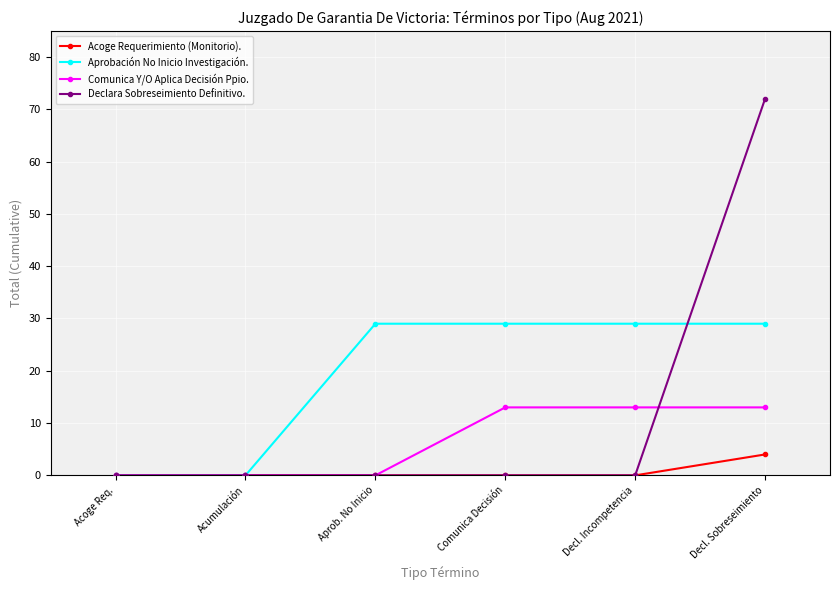

What is the sum of all Aprobación No Inicio Investigación. values?

116